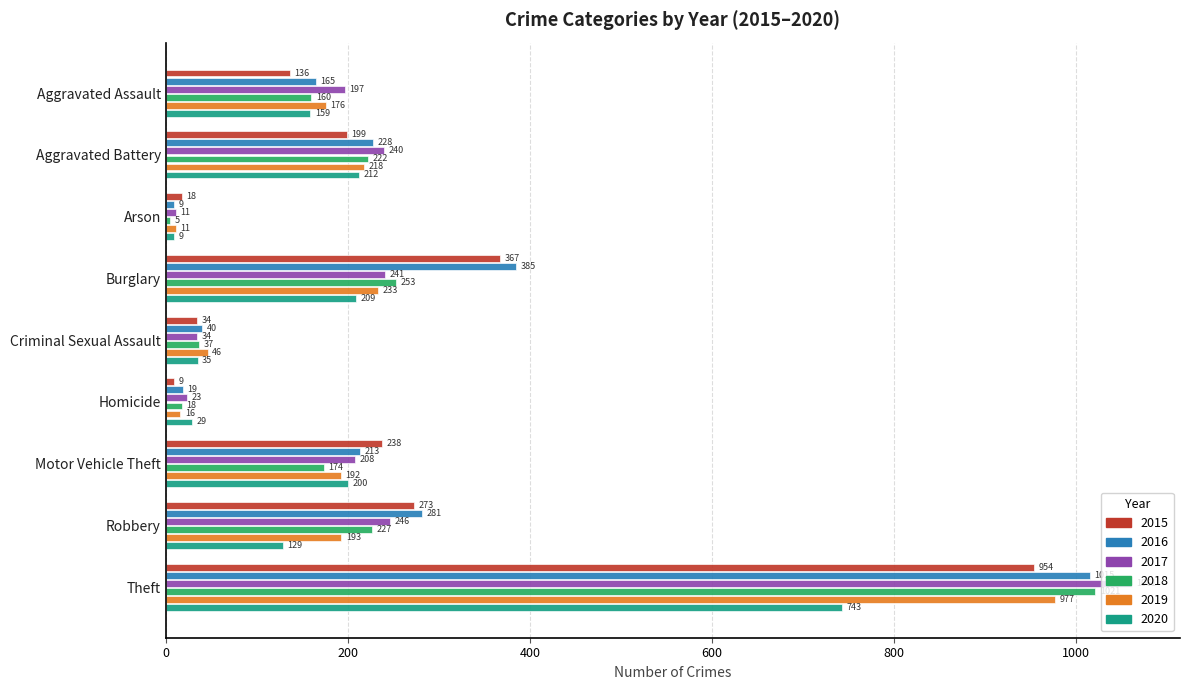

The value of 2016 at Aggravated Battery is 228. True or false?

True